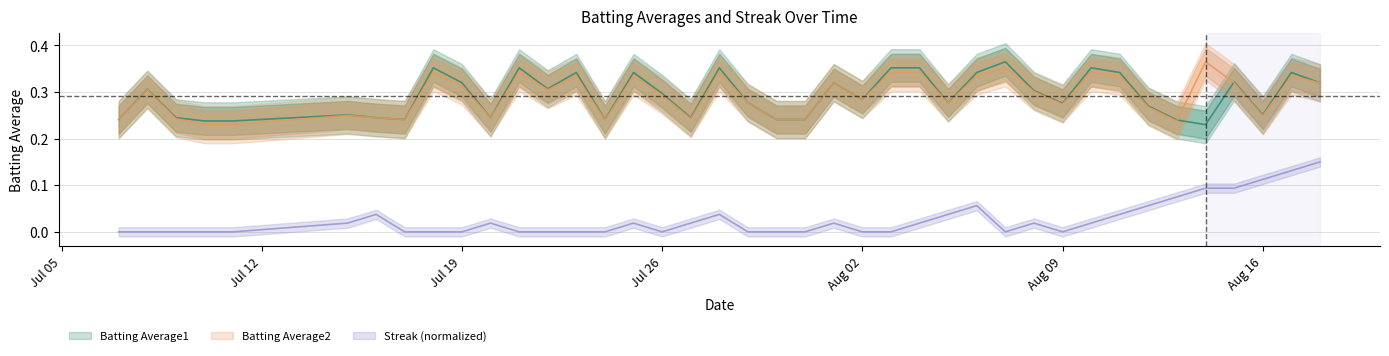

Reading left to right, list all the values displayed in this chart.

Batting Average1: 0.2	0.3	0.2	0.2	0.2	0.3	0.2	0.2	0.4	0.3	0.2	0.4	0.3	0.3	0.2	0.3	0.3	0.2	0.4	0.3	0.2	0.2	0.3	0.3	0.4	0.4	0.3	0.3	0.4	0.3	0.3	0.4	0.3	0.3	0.2	0.2	0.3	0.3	0.3	0.3
Batting Average2: 0.2	0.3	0.2	0.2	0.2	0.2	0.2	0.2	0.3	0.3	0.2	0.3	0.3	0.3	0.2	0.3	0.3	0.2	0.3	0.3	0.2	0.2	0.3	0.3	0.3	0.3	0.3	0.3	0.4	0.3	0.3	0.3	0.3	0.3	0.2	0.4	0.3	0.2	0.3	0.3
Streak: 0.0	0.0	0.0	0.0	0.0	0.0	0.0	0.0	0.0	0.0	0.0	0.0	0.0	0.0	0.0	0.0	0.0	0.0	0.0	0.0	0.0	0.0	0.0	0.0	0.0	0.0	0.0	0.1	0.0	0.0	0.0	0.0	0.0	0.1	0.1	0.1	0.1	0.1	0.1	0.1